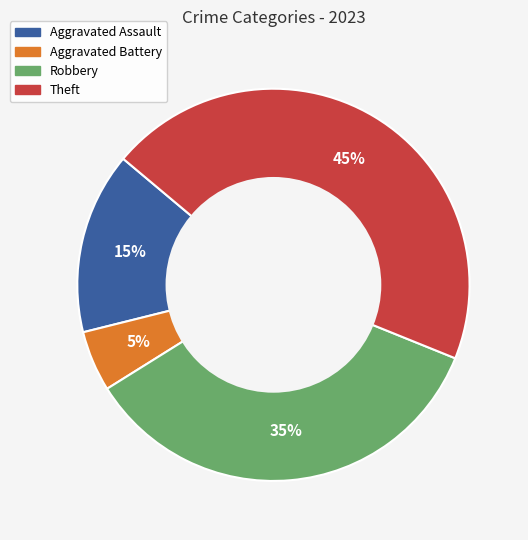

What percentage is the Aggravated Assault slice, to the nearest percent?

15%